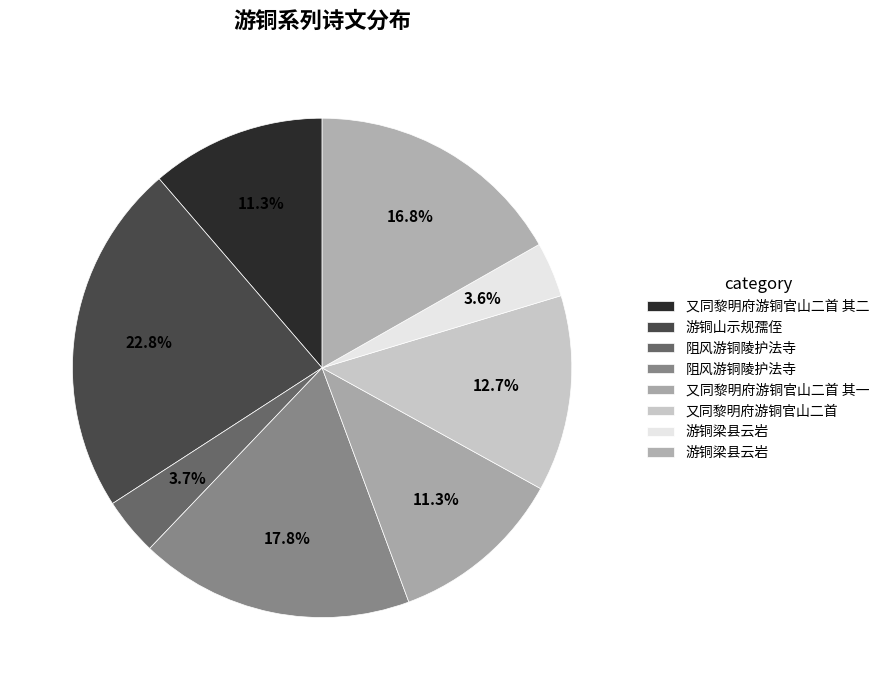

How many segments does this pie chart have?

8